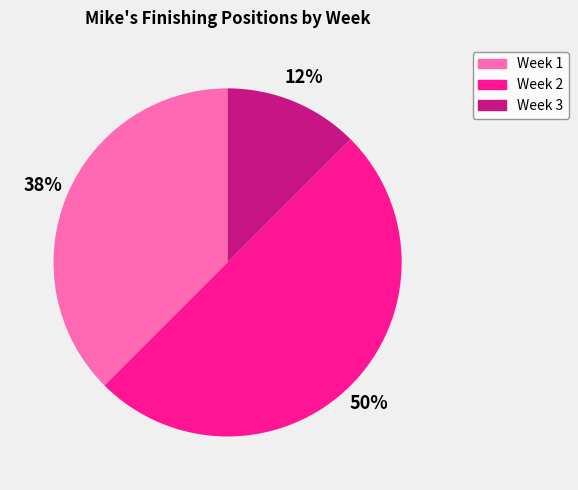

How many segments does this pie chart have?

3